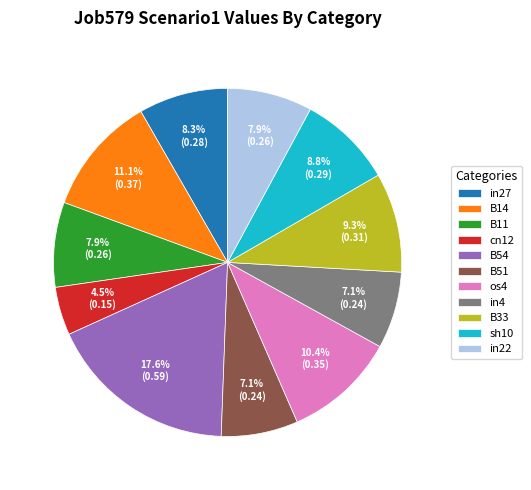

Between cn12 and B33, which is larger?

B33